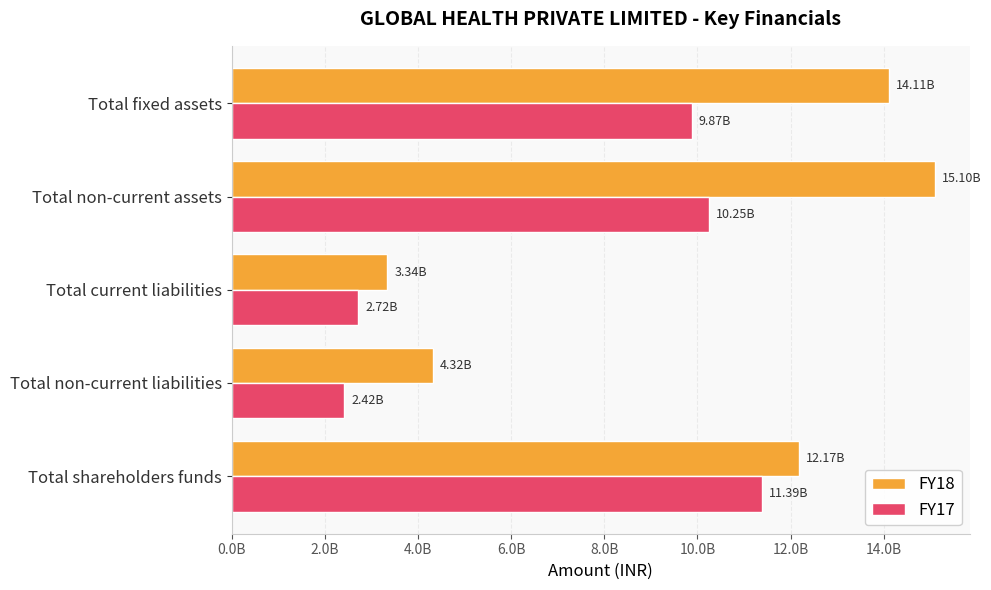

What are all the series names shown in the legend?

FY18, FY17